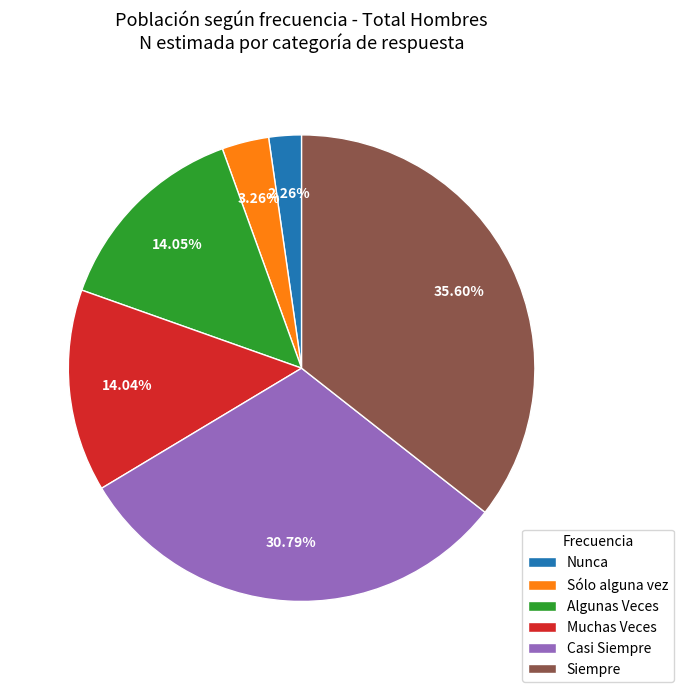

Which slice is the smallest?

Nunca